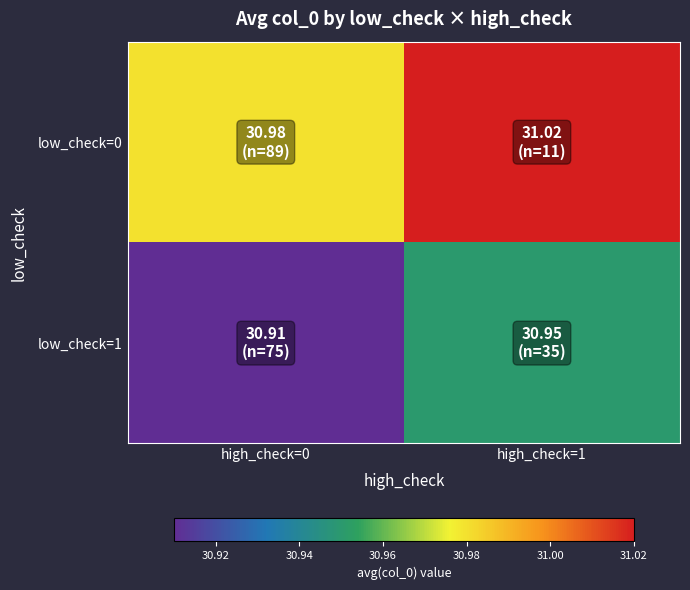

Between high_check=0 and high_check=1, which series saw the biggest shift?

low_check=0